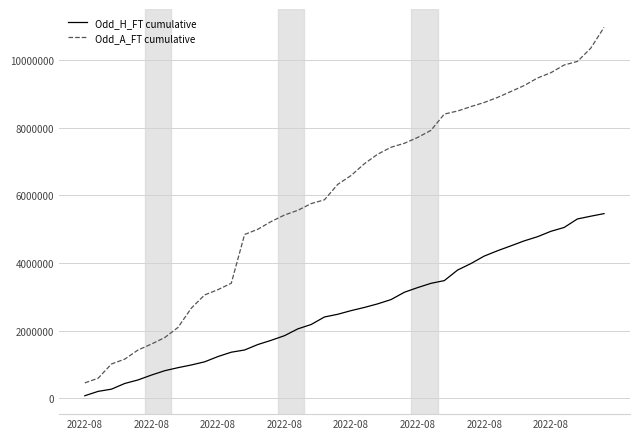

Which series has the largest range (max minus min)?

Odd_A_FT cumulative